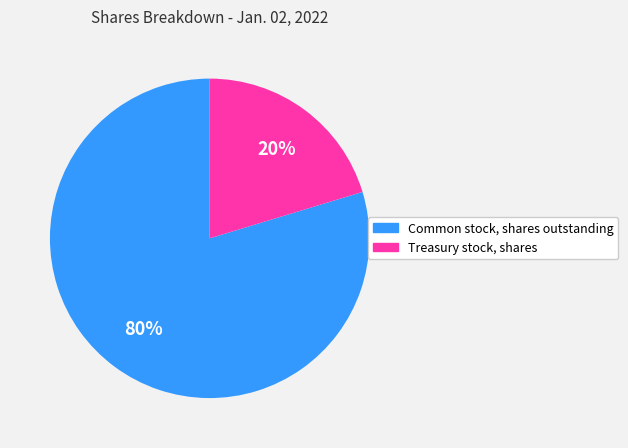

To the nearest percent, what is the average slice percentage?

50%